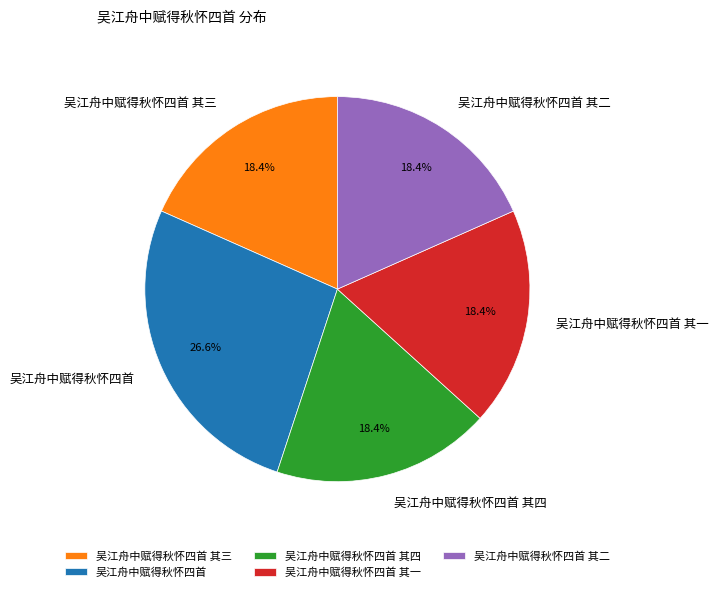

How many segments does this pie chart have?

5